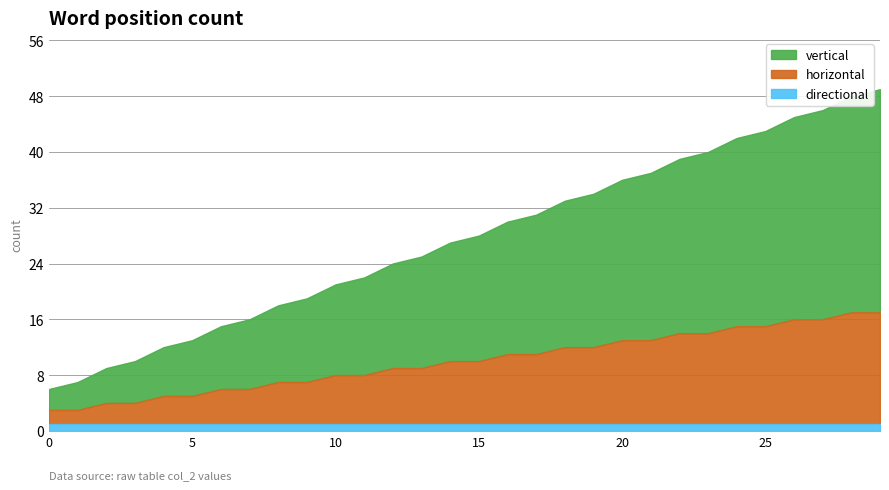

Reading left to right, extract all data points from this chart.

vertical: 0=3	1=4	2=5	3=6	4=7	5=8	6=9	7=10	8=11	9=12	10=13	11=14	12=15	13=16	14=17	15=18	16=19	17=20	18=21	19=22	20=23	21=24	22=25	23=26	24=27	25=28	26=29	27=30	28=31	29=32
horizontal: 0=2	1=2	2=3	3=3	4=4	5=4	6=5	7=5	8=6	9=6	10=7	11=7	12=8	13=8	14=9	15=9	16=10	17=10	18=11	19=11	20=12	21=12	22=13	23=13	24=14	25=14	26=15	27=15	28=16	29=16
directional: 0=1	1=1	2=1	3=1	4=1	5=1	6=1	7=1	8=1	9=1	10=1	11=1	12=1	13=1	14=1	15=1	16=1	17=1	18=1	19=1	20=1	21=1	22=1	23=1	24=1	25=1	26=1	27=1	28=1	29=1